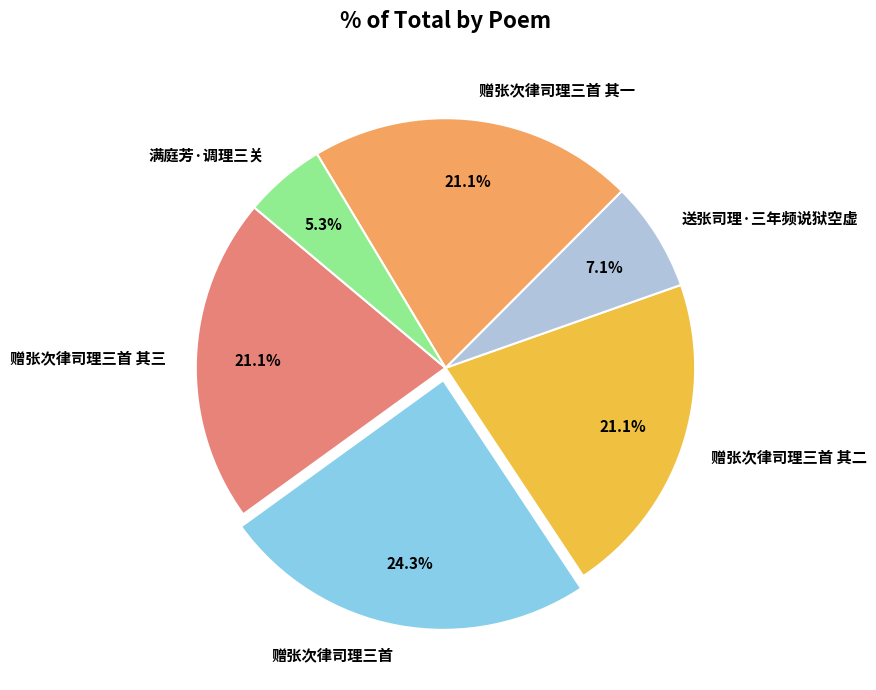

What is the smallest slice in the pie chart?

满庭芳·调理三关